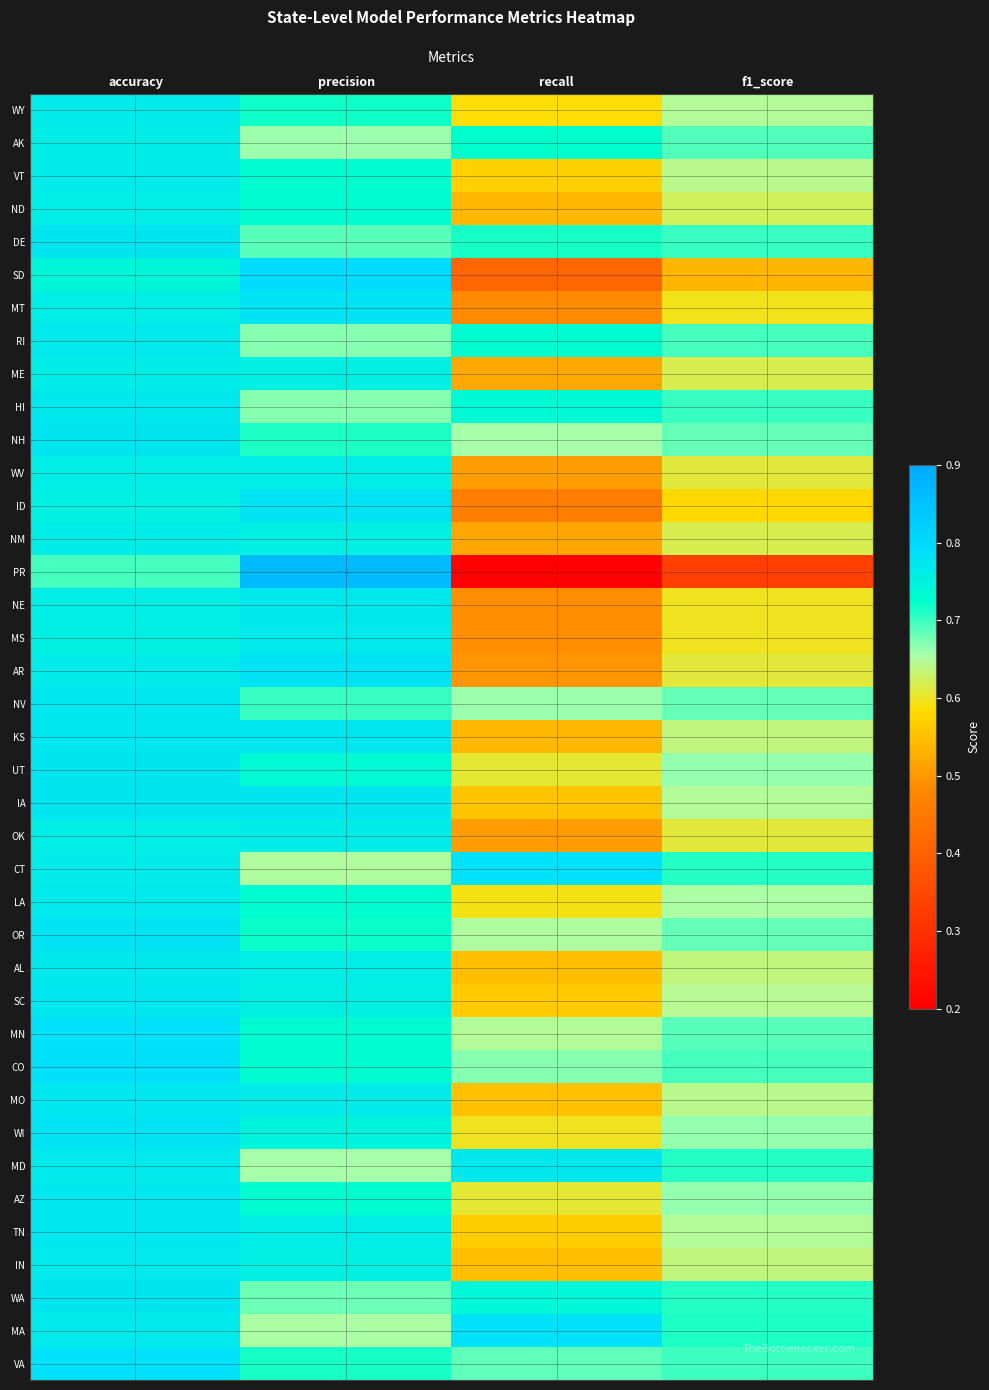

Reading right to left, what are all the values shown in this chart?

WY: f1_score=0.6	recall=0.6	precision=0.7	accuracy=0.8
AK: f1_score=0.7	recall=0.7	precision=0.7	accuracy=0.8
VT: f1_score=0.6	recall=0.6	precision=0.7	accuracy=0.8
ND: f1_score=0.6	recall=0.5	precision=0.7	accuracy=0.8
DE: f1_score=0.7	recall=0.7	precision=0.7	accuracy=0.8
SD: f1_score=0.5	recall=0.4	precision=0.8	accuracy=0.7
MT: f1_score=0.6	recall=0.5	precision=0.8	accuracy=0.8
RI: f1_score=0.7	recall=0.7	precision=0.7	accuracy=0.8
ME: f1_score=0.6	recall=0.5	precision=0.8	accuracy=0.8
HI: f1_score=0.7	recall=0.7	precision=0.7	accuracy=0.8
NH: f1_score=0.7	recall=0.7	precision=0.7	accuracy=0.8
WV: f1_score=0.6	recall=0.5	precision=0.8	accuracy=0.8
ID: f1_score=0.6	recall=0.5	precision=0.8	accuracy=0.8
NM: f1_score=0.6	recall=0.5	precision=0.8	accuracy=0.8
PR: f1_score=0.3	recall=0.2	precision=0.9	accuracy=0.7
NE: f1_score=0.6	recall=0.5	precision=0.8	accuracy=0.8
MS: f1_score=0.6	recall=0.5	precision=0.8	accuracy=0.8
AR: f1_score=0.6	recall=0.5	precision=0.8	accuracy=0.8
NV: f1_score=0.7	recall=0.7	precision=0.7	accuracy=0.8
KS: f1_score=0.6	recall=0.5	precision=0.8	accuracy=0.8
UT: f1_score=0.7	recall=0.6	precision=0.7	accuracy=0.8
IA: f1_score=0.6	recall=0.6	precision=0.8	accuracy=0.8
OK: f1_score=0.6	recall=0.5	precision=0.8	accuracy=0.8
CT: f1_score=0.7	recall=0.8	precision=0.7	accuracy=0.8
LA: f1_score=0.7	recall=0.6	precision=0.7	accuracy=0.8
OR: f1_score=0.7	recall=0.6	precision=0.7	accuracy=0.8
AL: f1_score=0.6	recall=0.5	precision=0.8	accuracy=0.8
SC: f1_score=0.6	recall=0.6	precision=0.8	accuracy=0.8
MN: f1_score=0.7	recall=0.6	precision=0.7	accuracy=0.8
CO: f1_score=0.7	recall=0.7	precision=0.7	accuracy=0.8
MO: f1_score=0.6	recall=0.6	precision=0.8	accuracy=0.8
WI: f1_score=0.7	recall=0.6	precision=0.7	accuracy=0.8
MD: f1_score=0.7	recall=0.8	precision=0.7	accuracy=0.8
AZ: f1_score=0.7	recall=0.6	precision=0.7	accuracy=0.8
TN: f1_score=0.6	recall=0.6	precision=0.8	accuracy=0.8
IN: f1_score=0.6	recall=0.5	precision=0.8	accuracy=0.8
WA: f1_score=0.7	recall=0.7	precision=0.7	accuracy=0.8
MA: f1_score=0.7	recall=0.8	precision=0.7	accuracy=0.8
VA: f1_score=0.7	recall=0.7	precision=0.7	accuracy=0.8